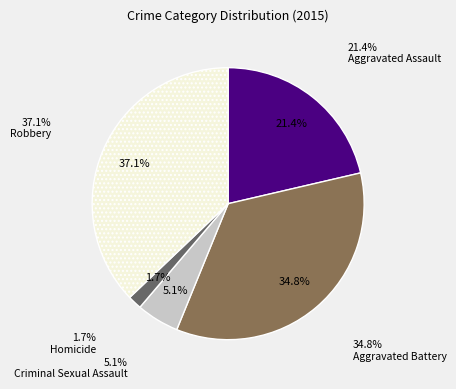

What is the change in value from Aggravated Battery to Criminal Sexual Assault?

-270